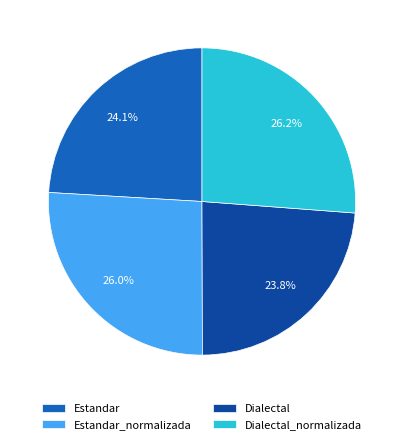

To the nearest percent, what portion does Estandar represent?

24%